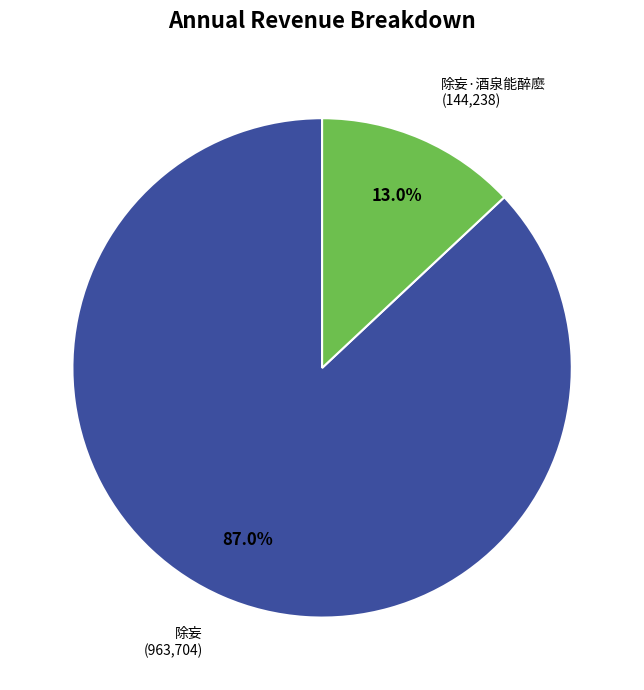

Which slice represents more than half of the pie?

除妄